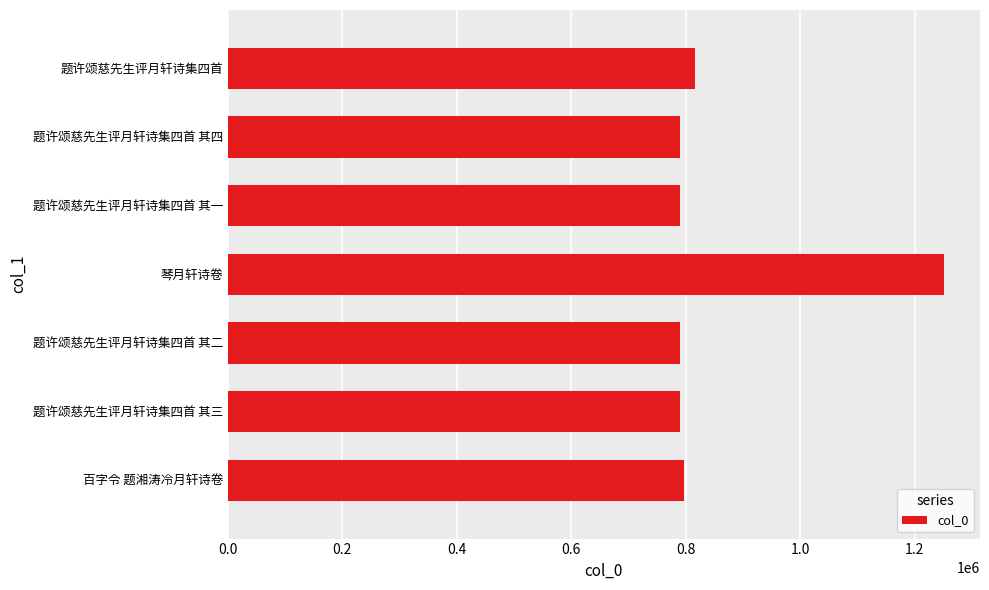

What is the difference between the maximum and minimum values?

461312